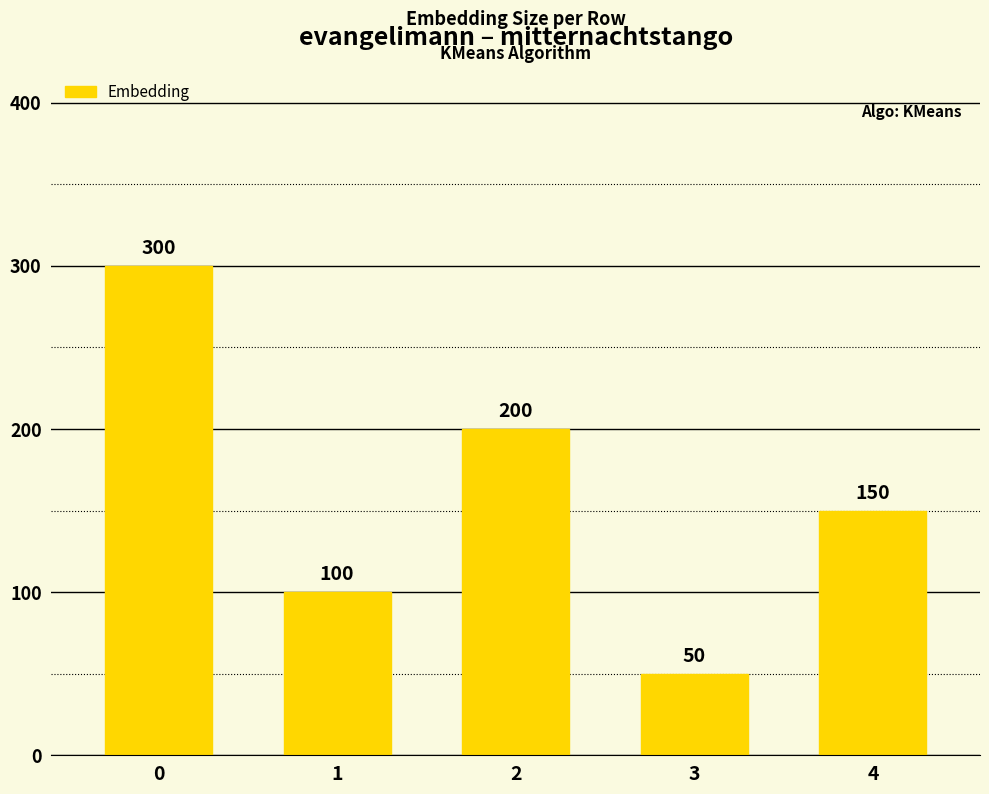

How many bars are there in total?

5